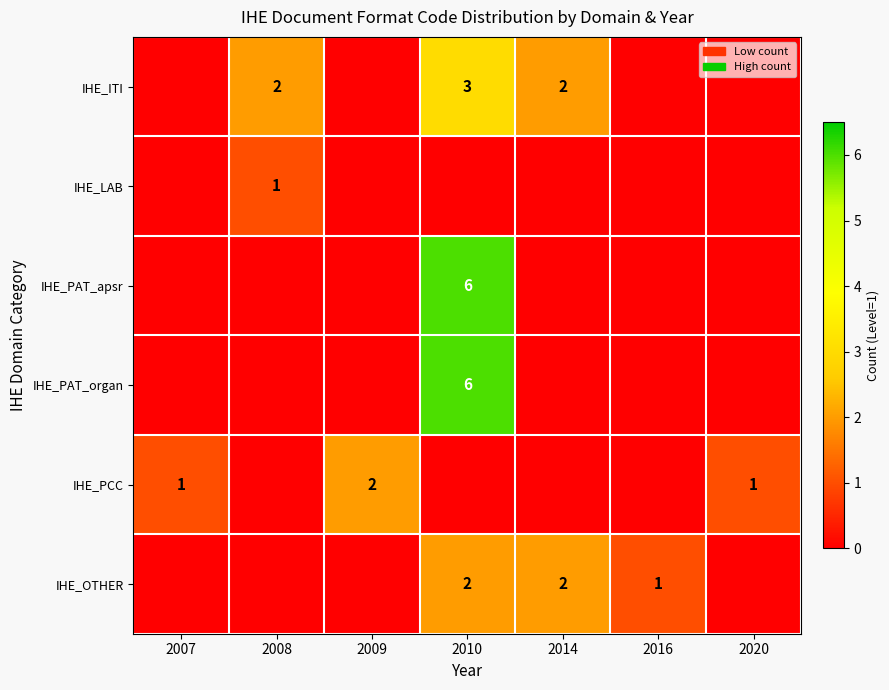

What is the sum of the IHE_ITI values at 2008 and 2010?

5